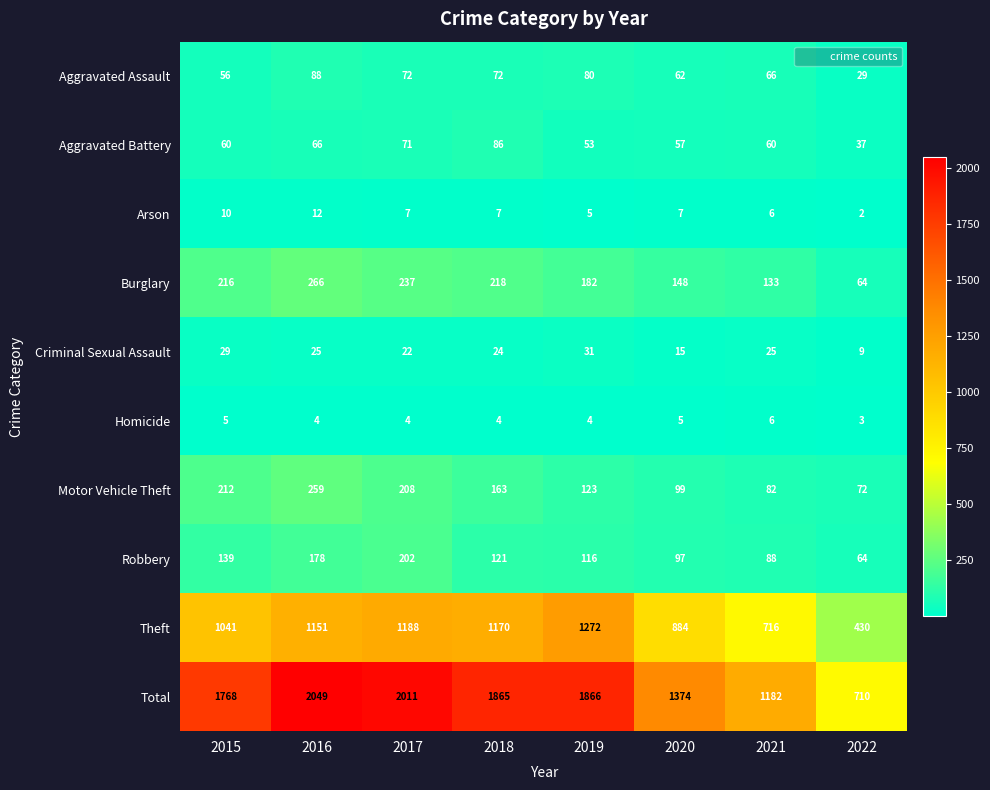

Where does the Criminal Sexual Assault series first go above 25?

2015